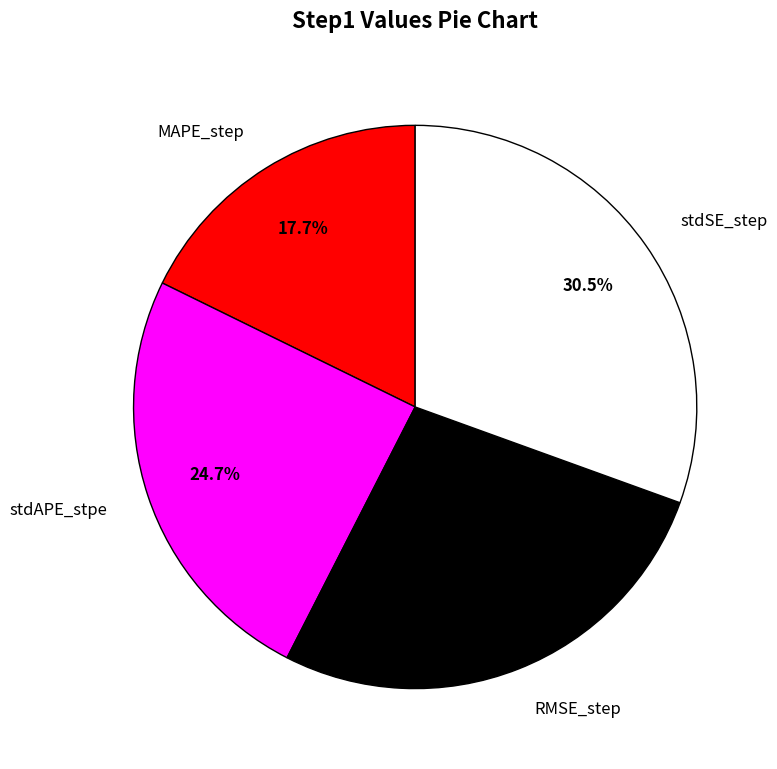

The RMSE_step slice represents 15% of the pie. True or false?

False